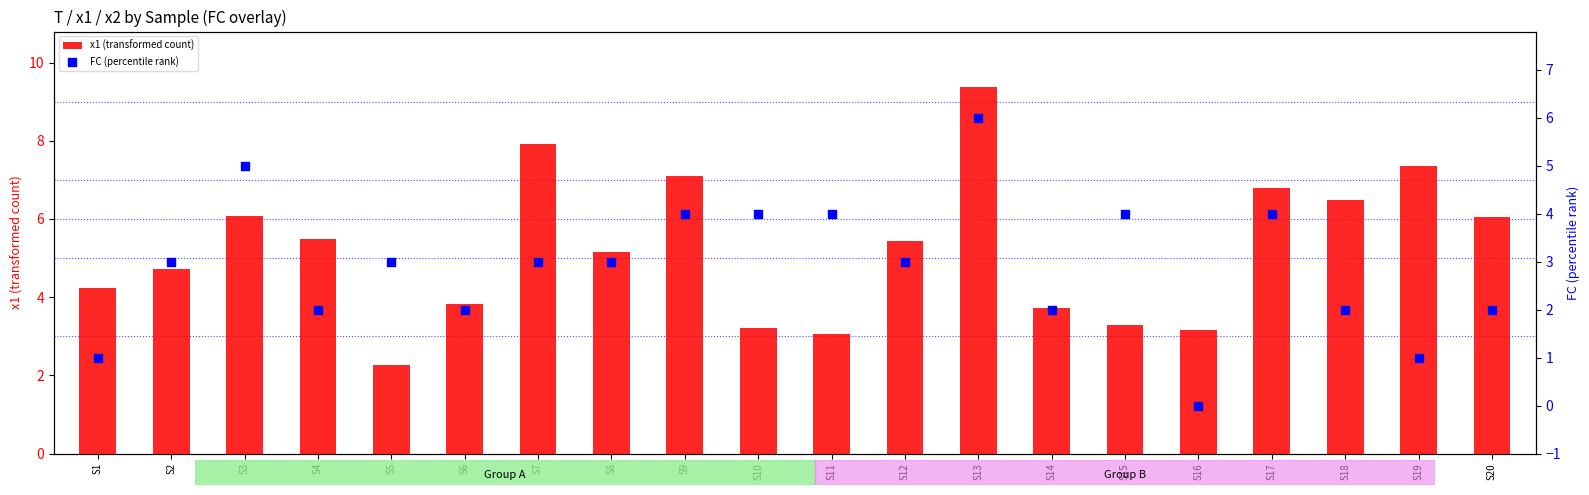

At which category is the sum across all series the highest?

S13